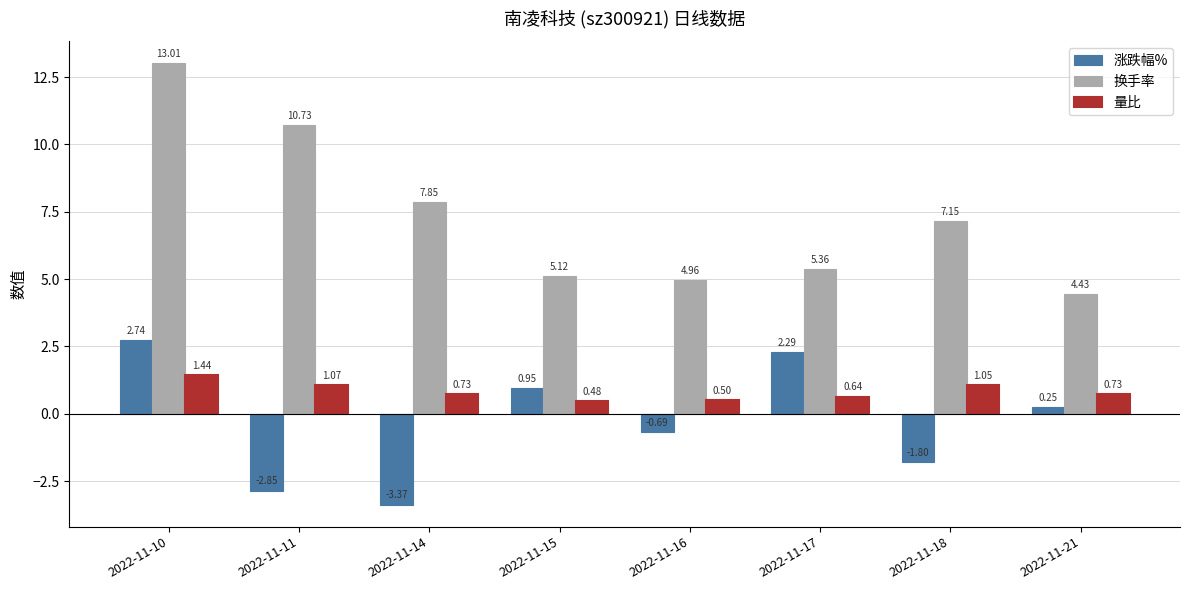

Which series changed the most between 2022-11-14 and 2022-11-21?

涨跌幅%